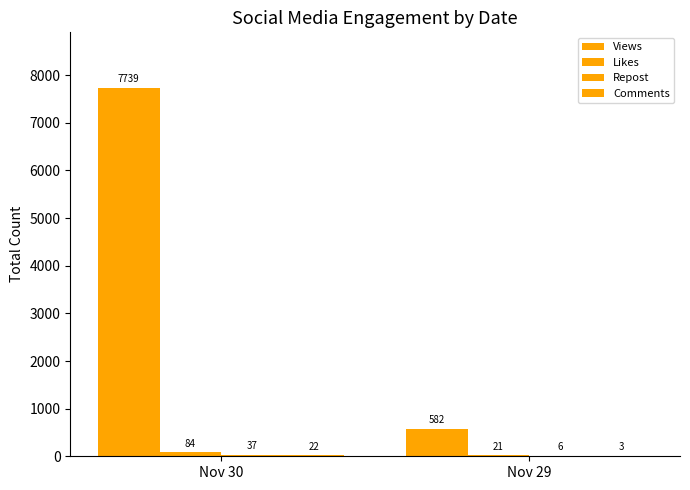

Reading left to right, list all the values displayed in this chart.

Views: Nov 30=7739	Nov 29=582
Likes: Nov 30=84	Nov 29=21
Repost: Nov 30=37	Nov 29=6
Comments: Nov 30=22	Nov 29=3